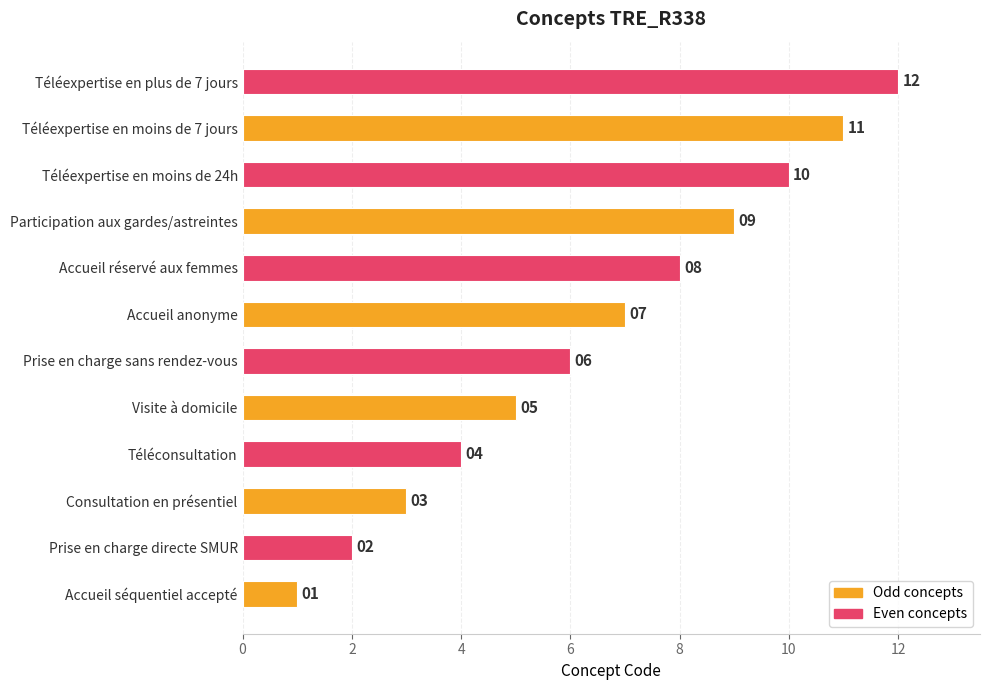

How many bars are there in total?

12